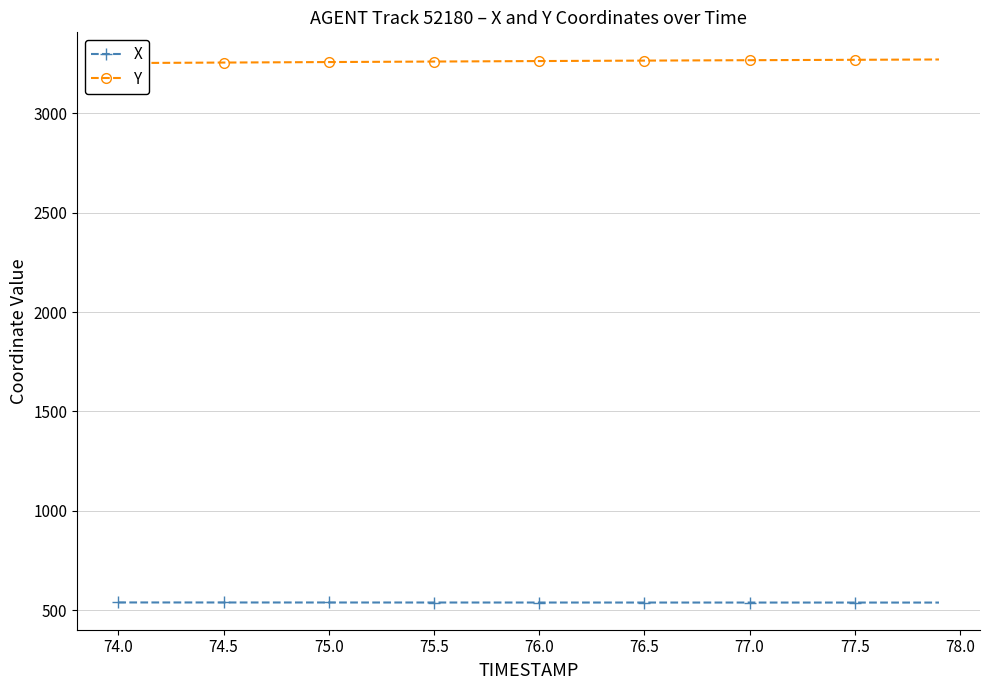

What is the label of the 15th point from the right?

76.5